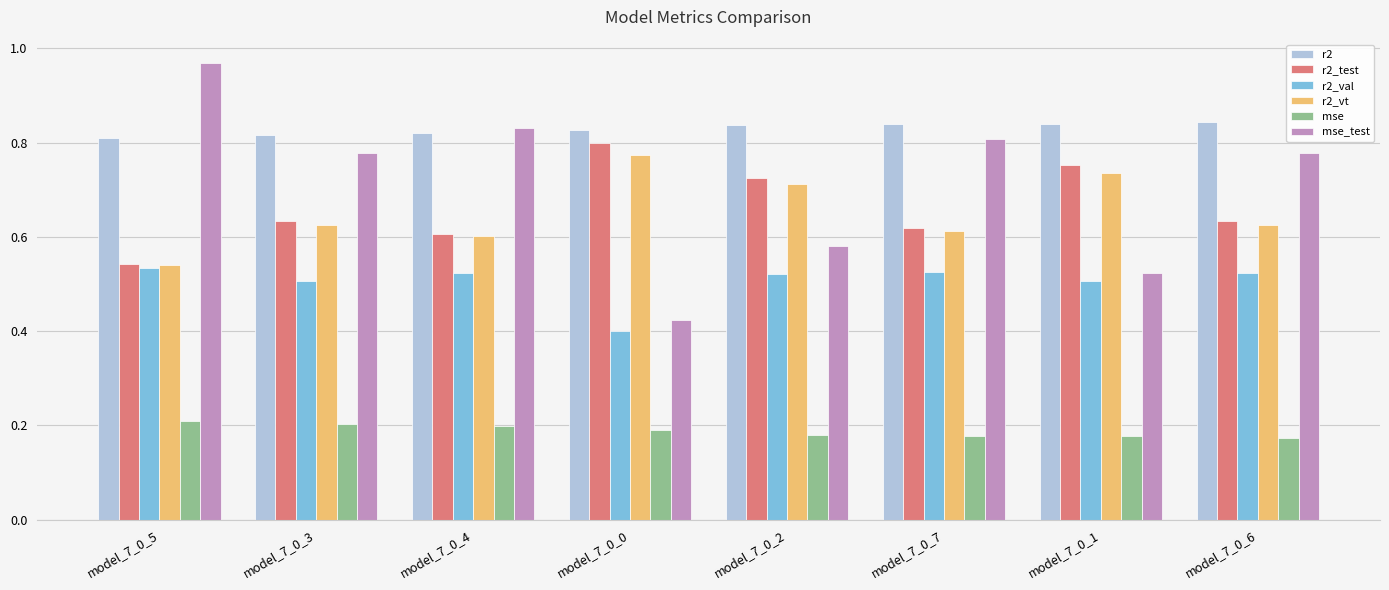

How many series are shown in this chart?

6